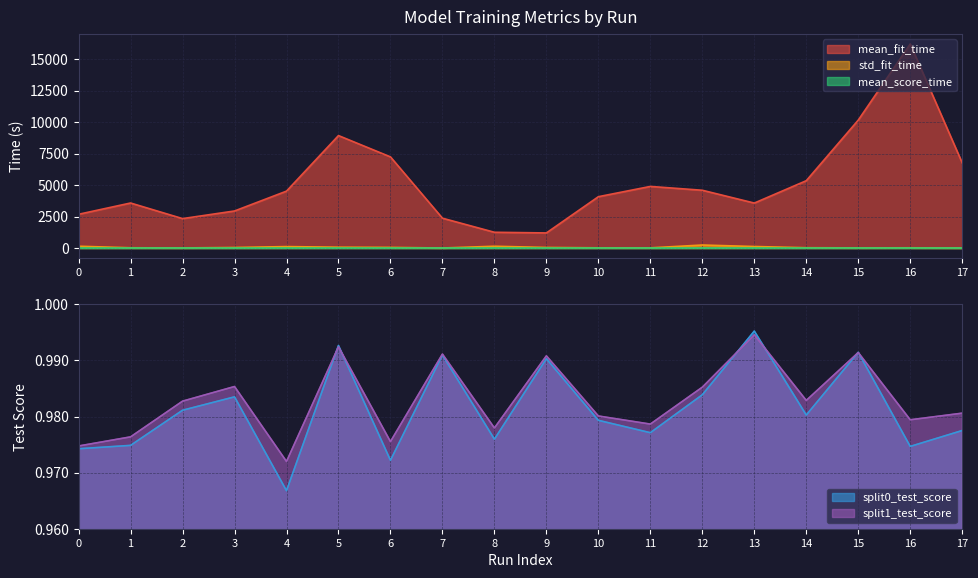

Where is the first local maximum for mean_fit_time?

1